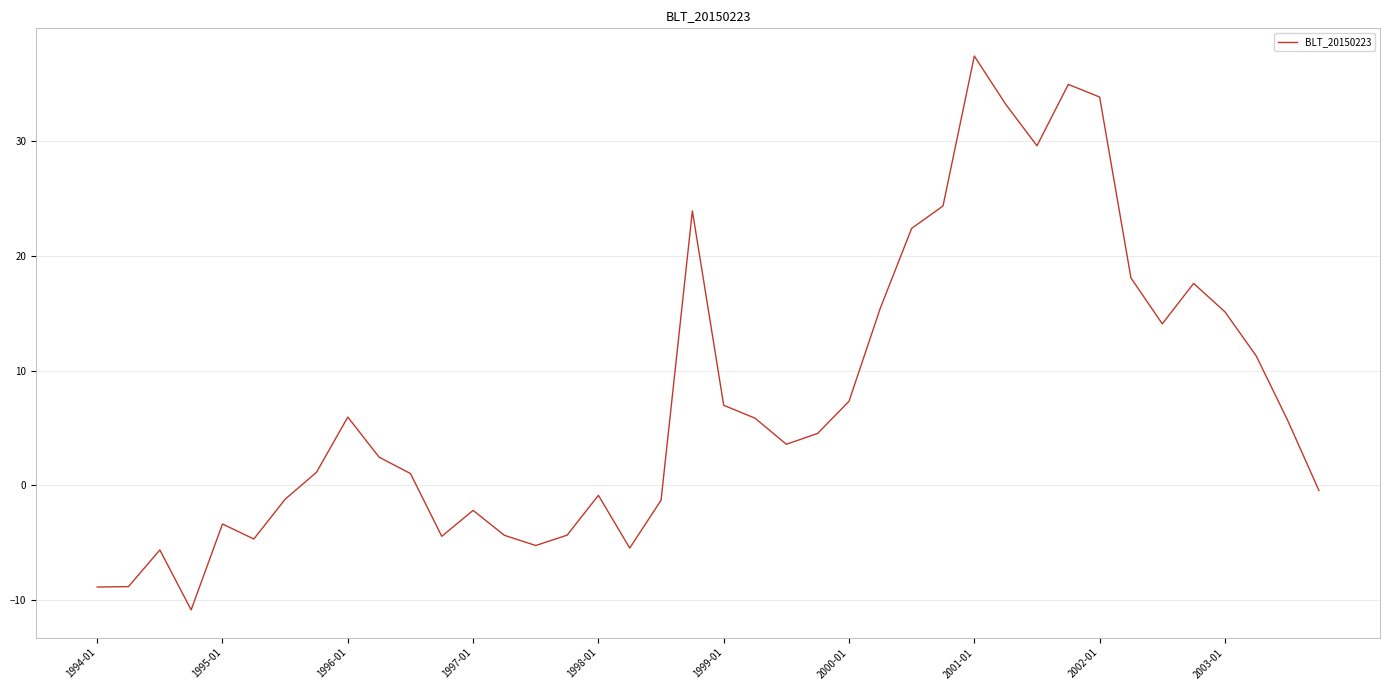

What is the minimum value shown in the chart?

-10.9